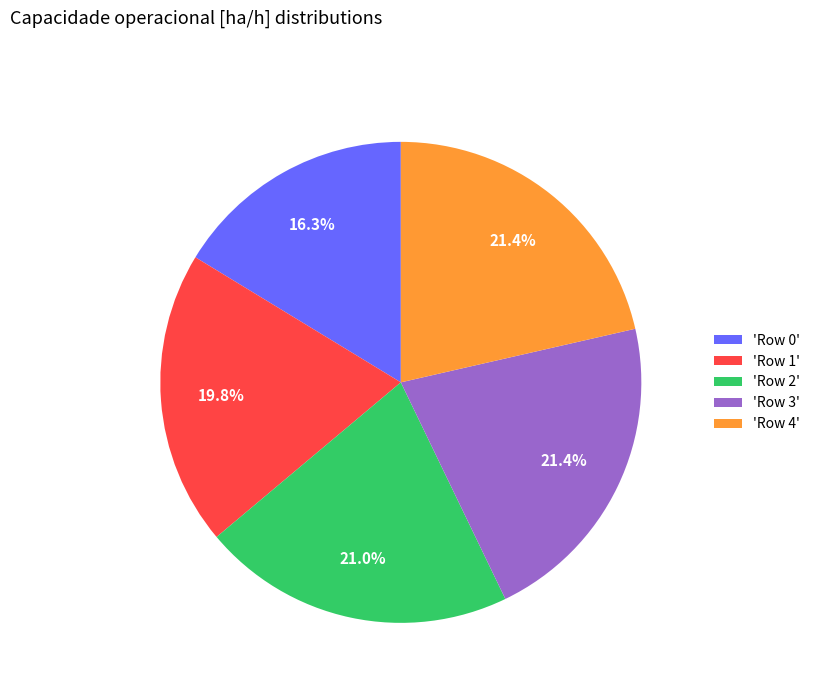

What percentage is NOT represented by 'Row 0'?

83.7%